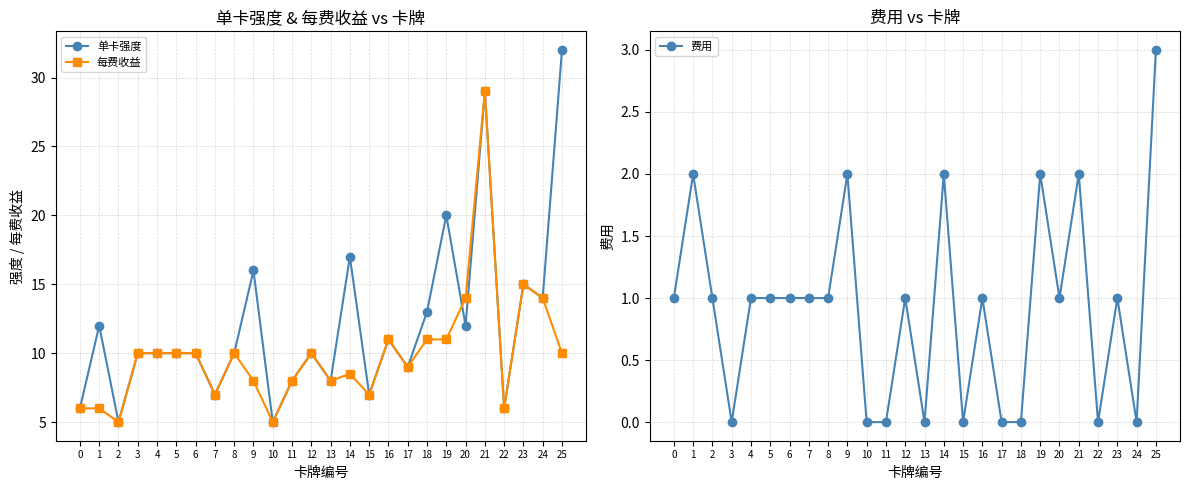

Is it true that 费用 equals 1.1 at 1?

False